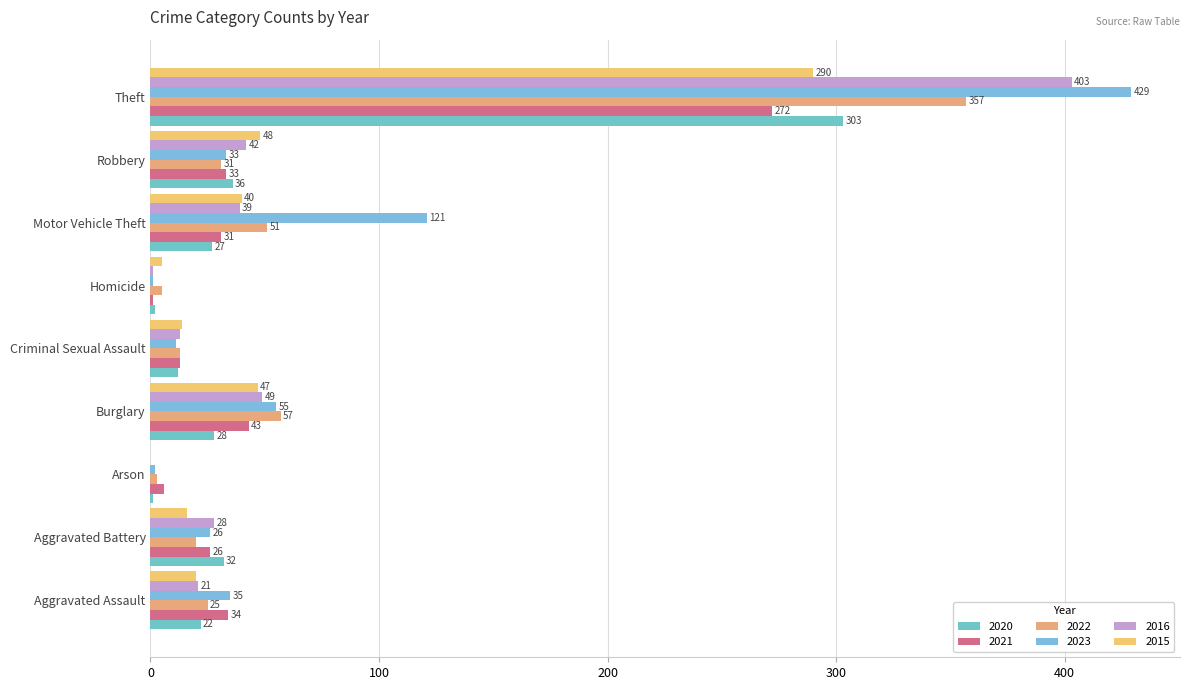

True or false: 2023 has a value of 429 at Theft.

True